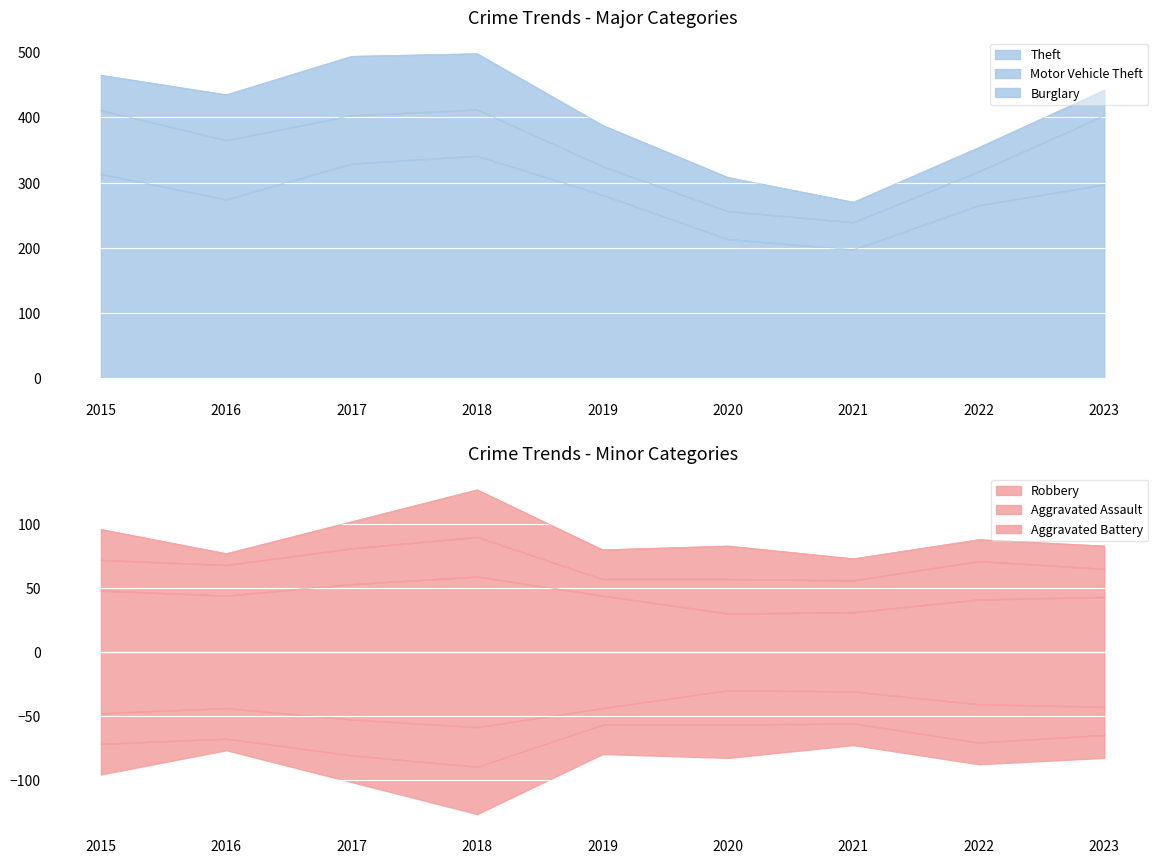

Reading left to right, what are all the values shown in this chart?

Theft: 313	274	329	341	281	213	197	265	297
Motor Vehicle Theft: 98	91	74	71	44	43	42	52	106
Burglary: 54	70	91	86	63	52	31	37	39
Robbery: 48	44	53	59	44	30	31	41	43
Aggravated Assault: 24	24	28	31	13	27	25	30	22
Aggravated Battery: 24	9	21	37	23	26	17	17	18